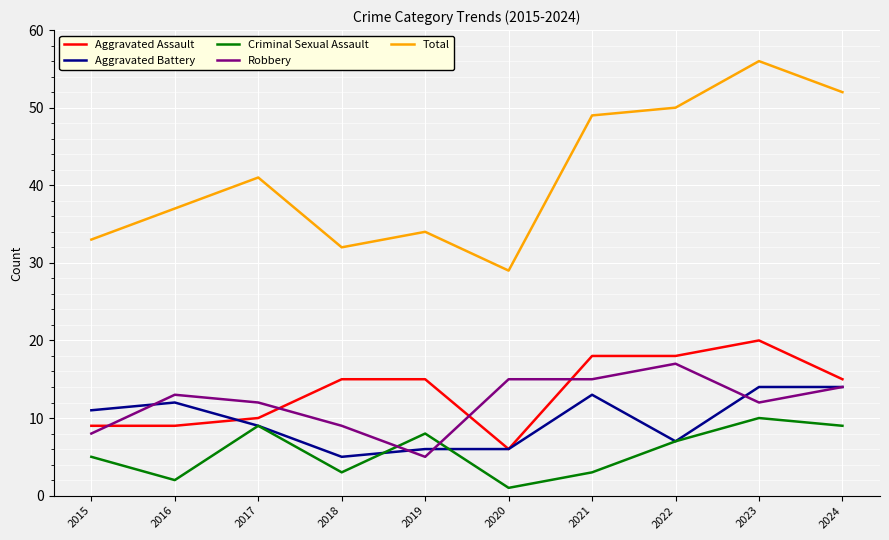

True or false: Aggravated Battery and Total cross at least once.

False